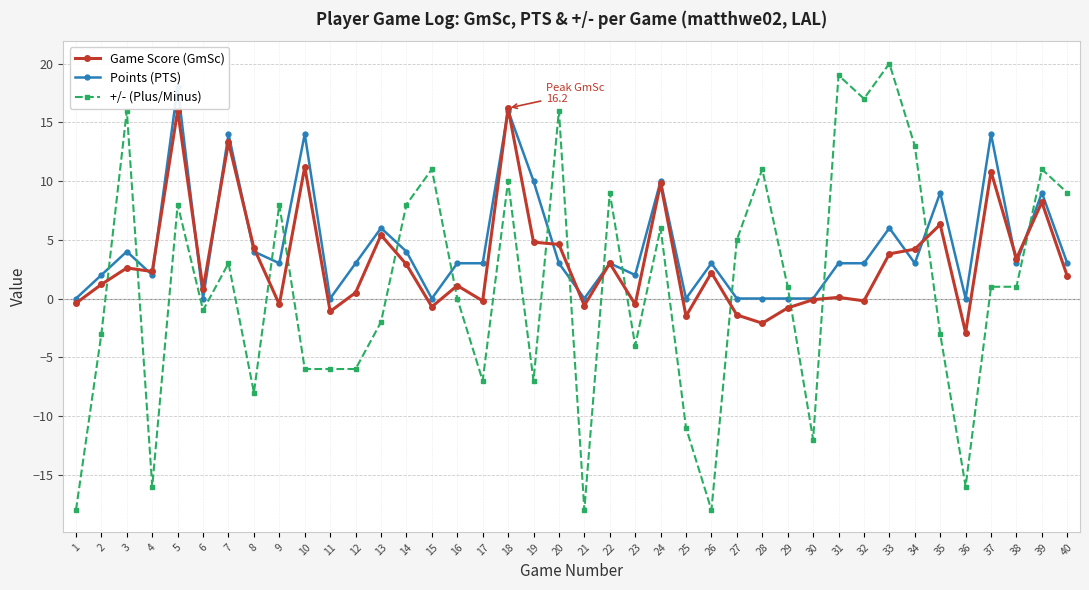

Which series ends up on top after the final intersection of +/- (Plus/Minus) and Game Score (GmSc)?

+/- (Plus/Minus)